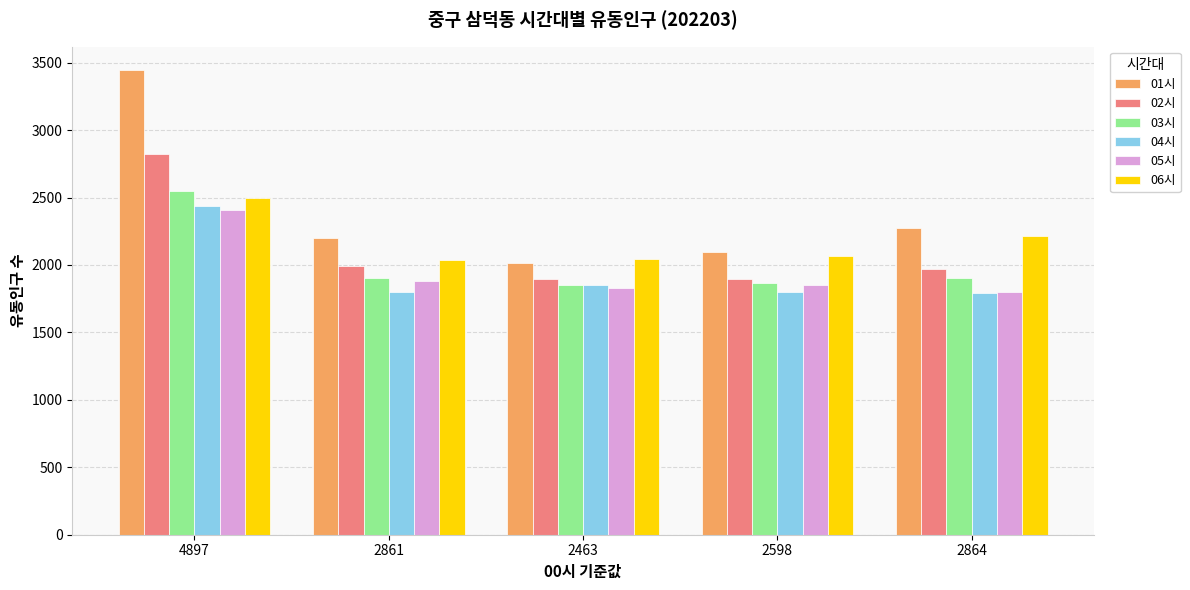

At which label is 05시 closest to 2103?

2861